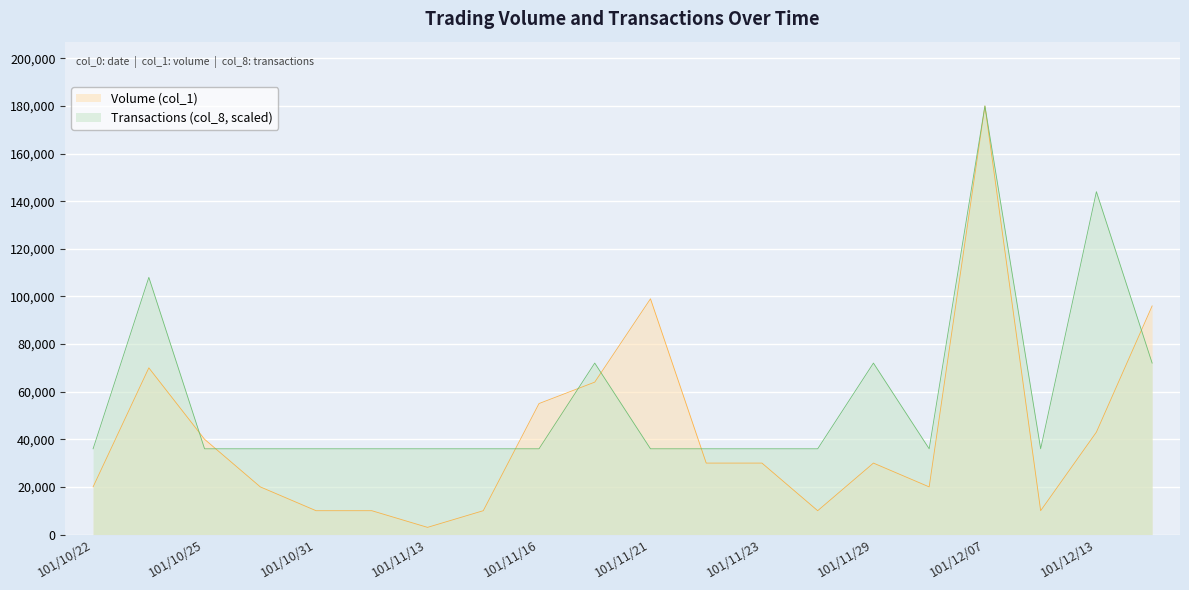

What is the difference between the second highest and second lowest values in the Volume (col_1) series?

89000